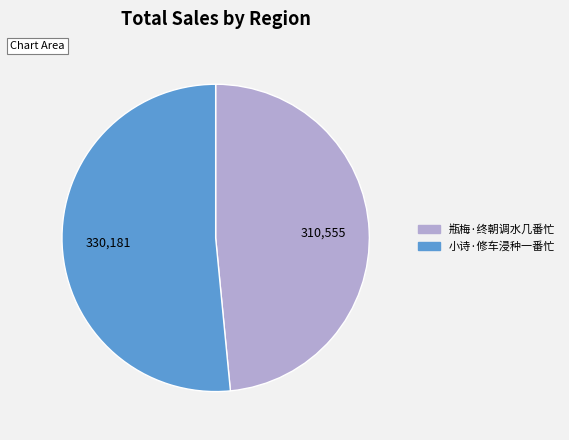

Count the number of slices in the pie.

2